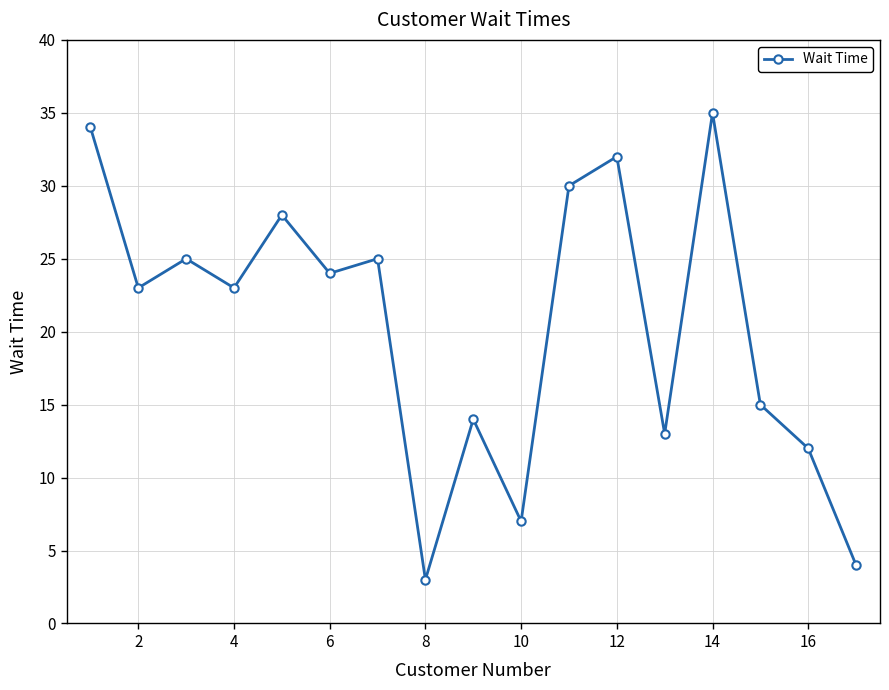

What is the average value?

20